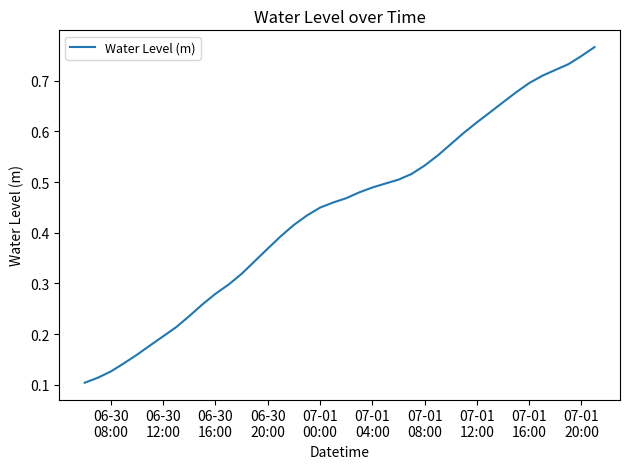

What is the value of the 14th point from the left?

0.3